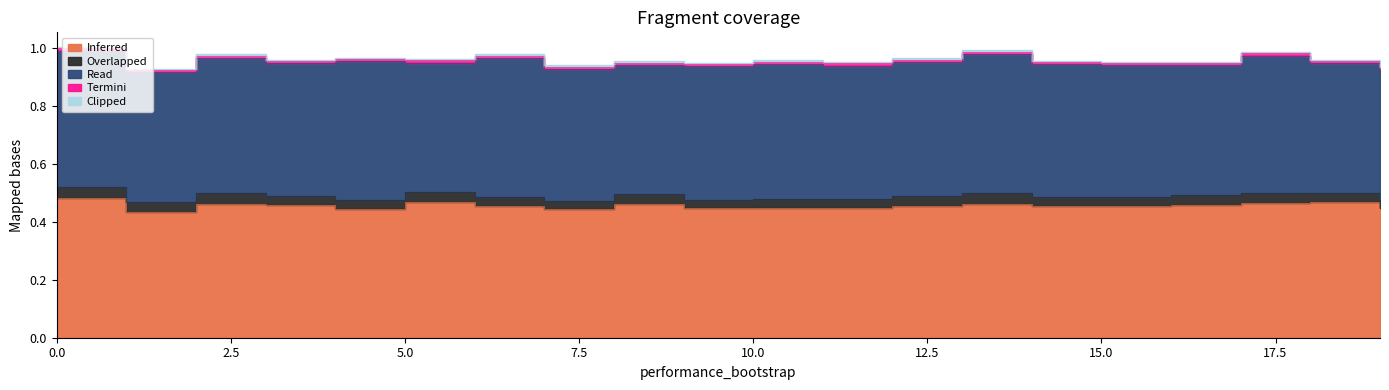

True or false: Clipped and Termini intersect in this chart.

False